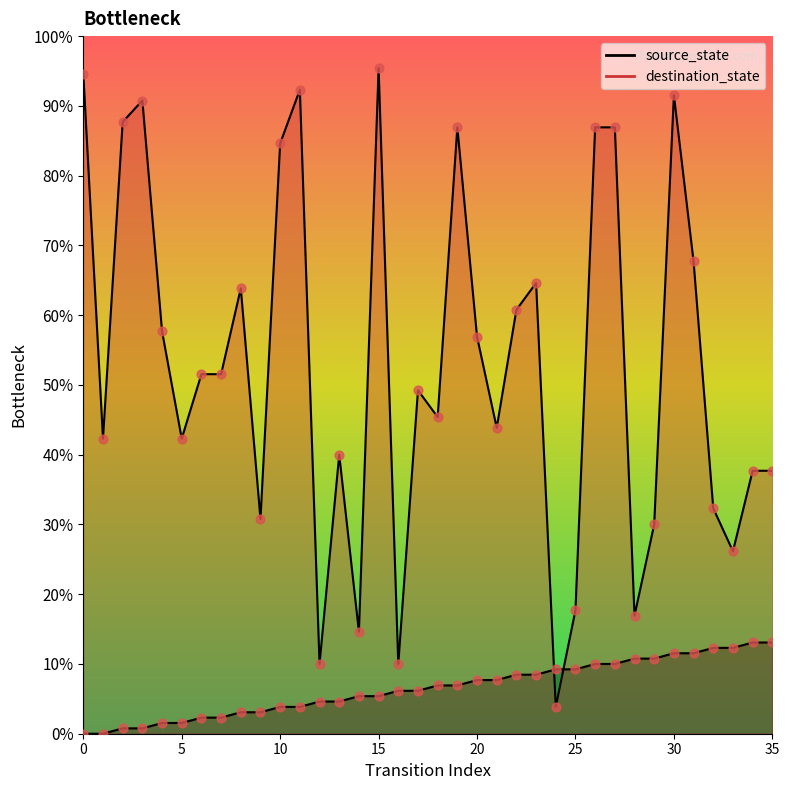

Which series has the largest total across all categories?

destination_state